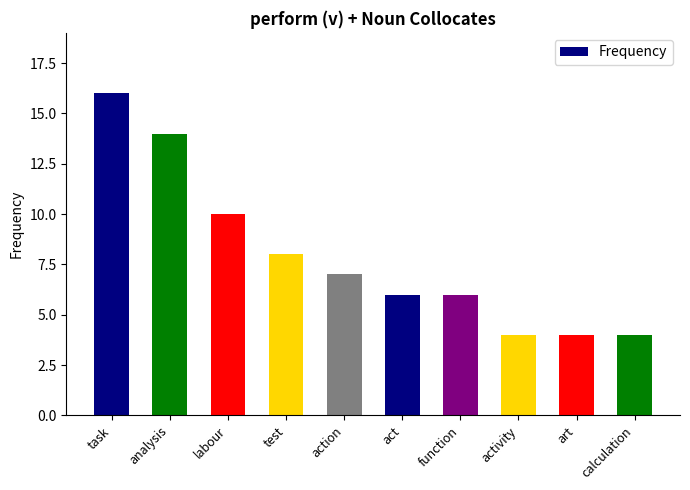

What is the difference between the maximum and second lowest values?

12